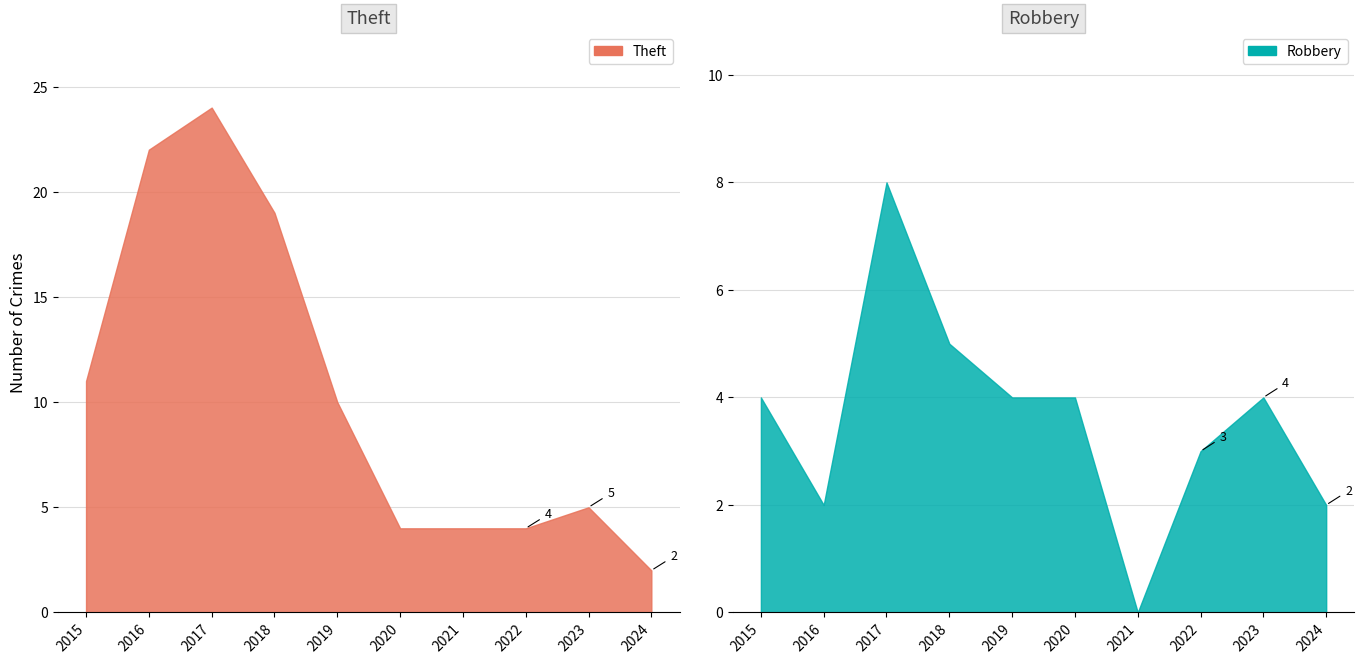

What is the greatest value displayed?

24